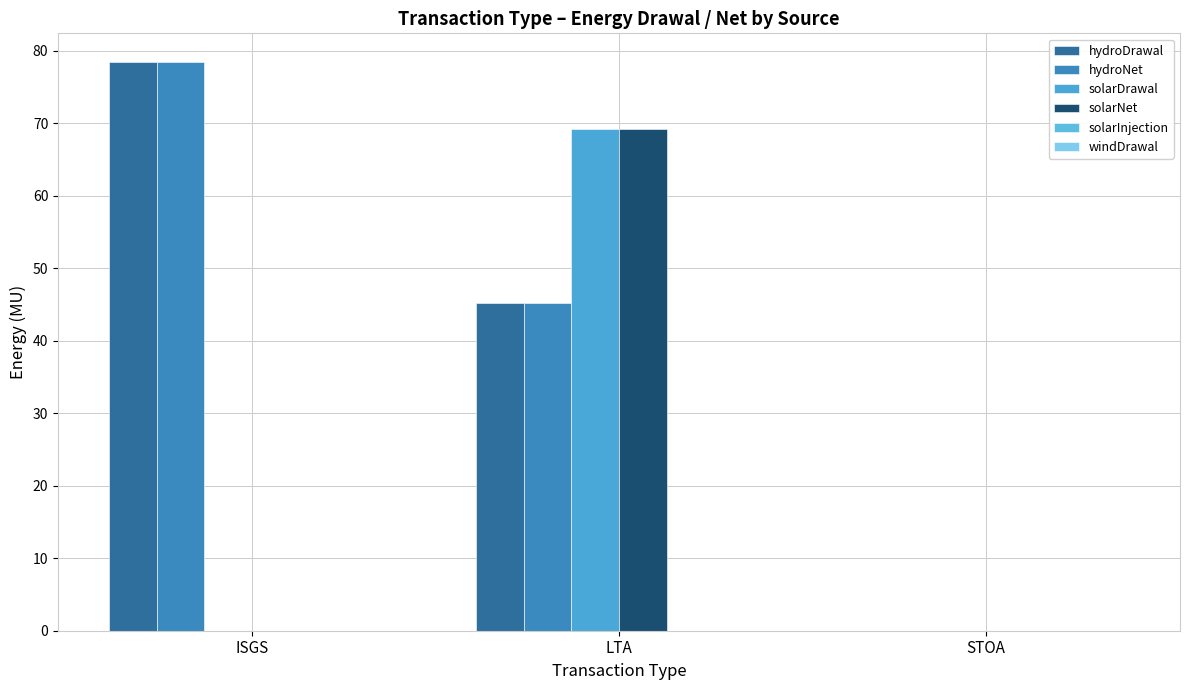

How many groups of bars are there?

3